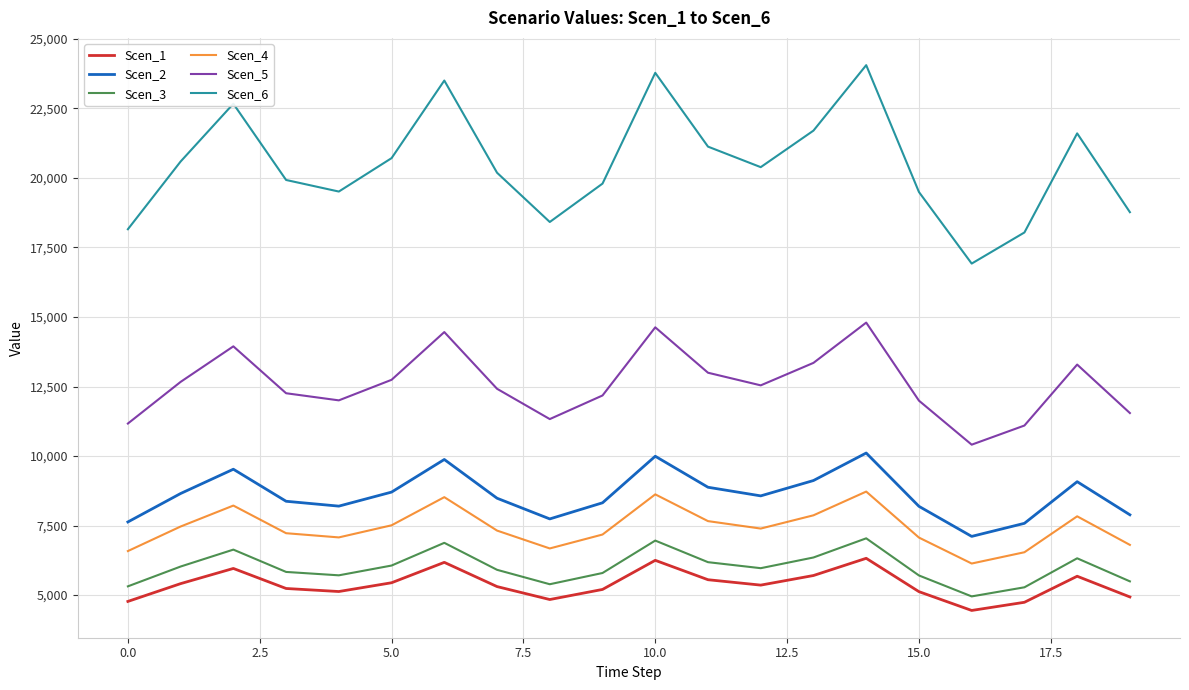

What is the difference between the maximum and minimum values in the Scen_1 series?

1875.2